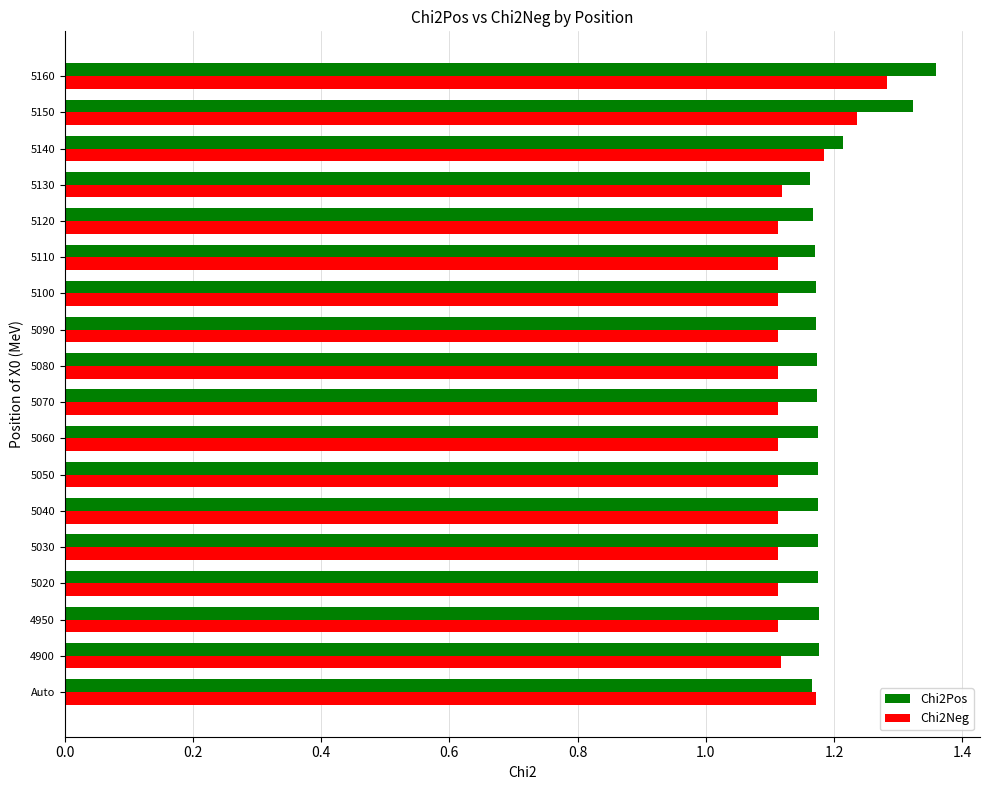

Count the Chi2Pos values in the range 1 to 2.

18